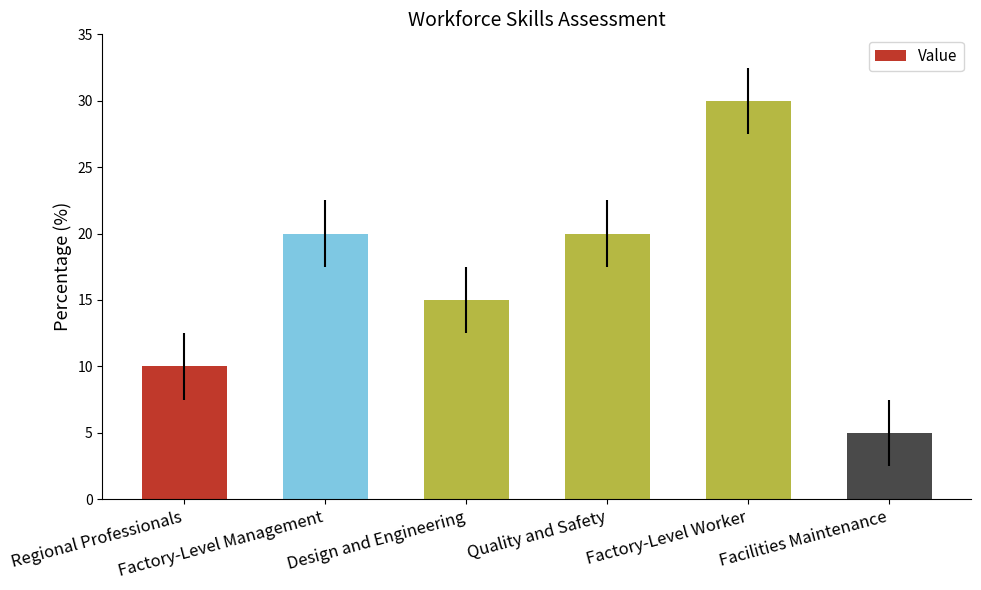

Is it true that the value at Regional Professionals is 6?

False